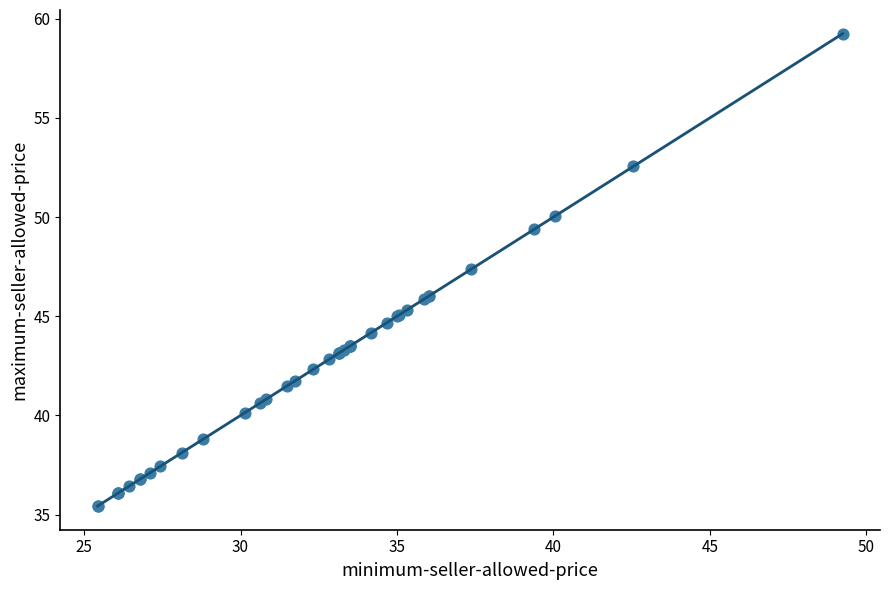

What Y value in the scatter plot is closest to 47?

47.4